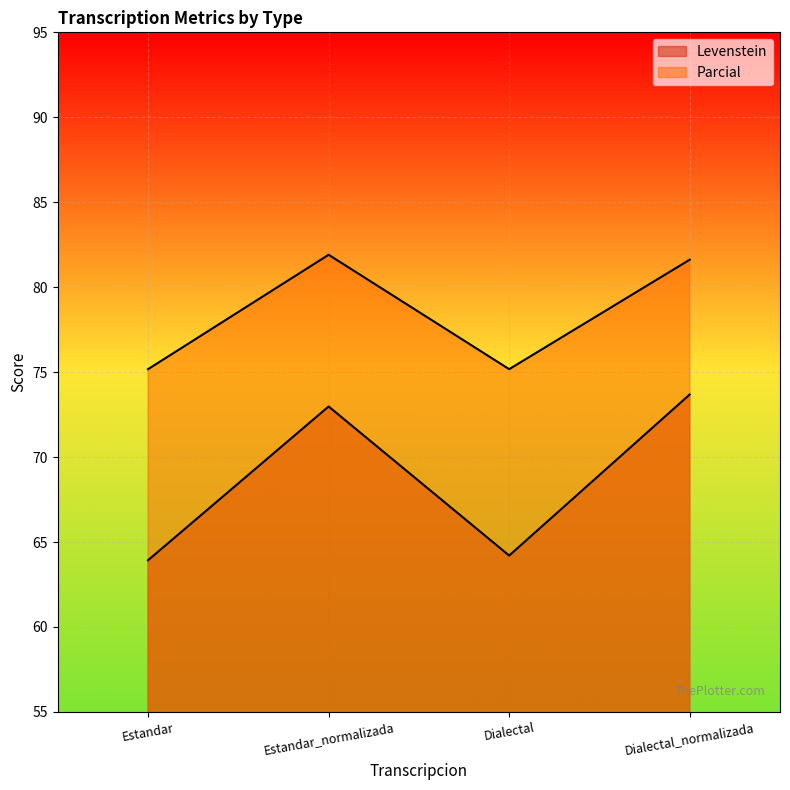

What position from the left is Estandar_normalizada?

2